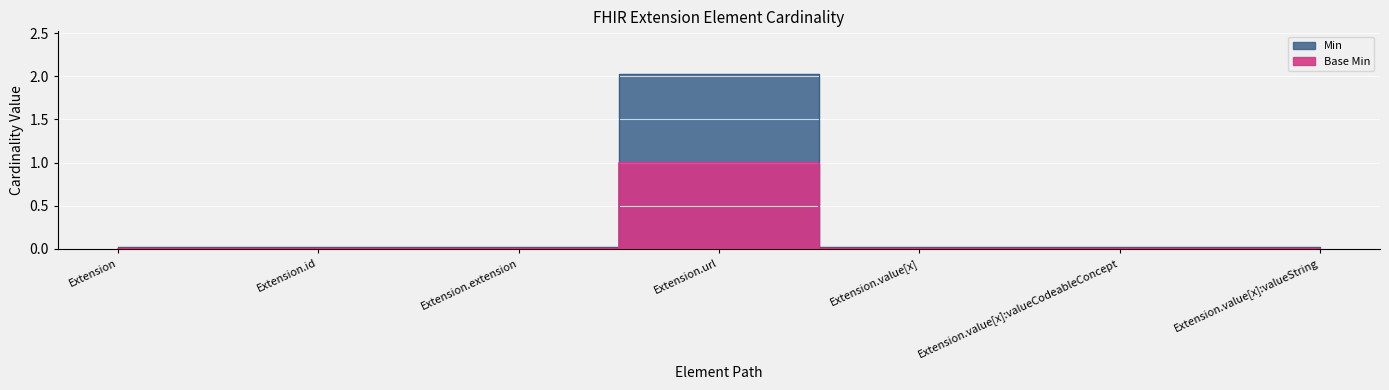

What are all the series names shown in the legend?

Min, Base Min